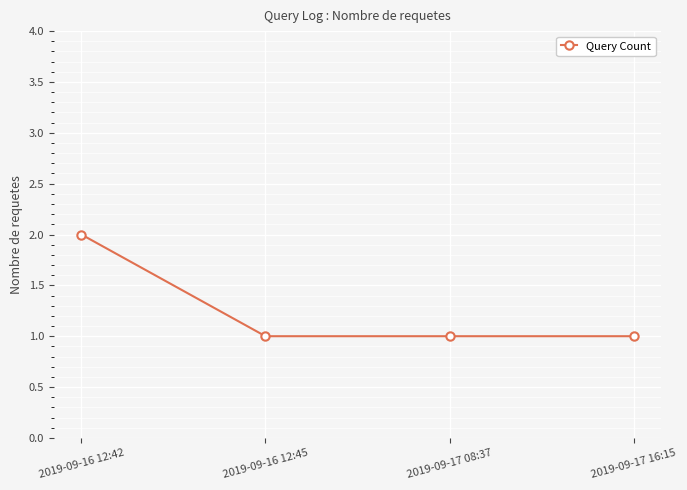

How many values are between 1 and 2?

4